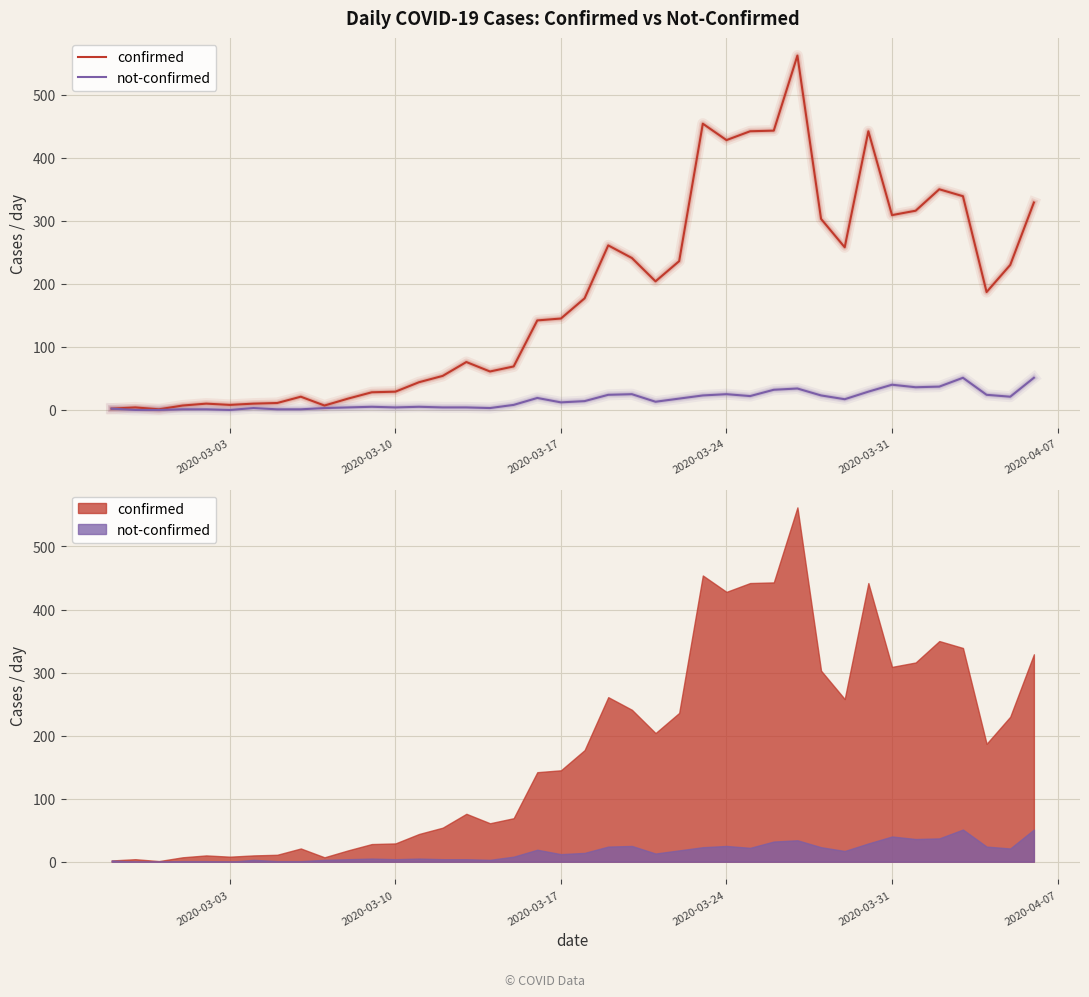

What is the greatest value displayed?

562